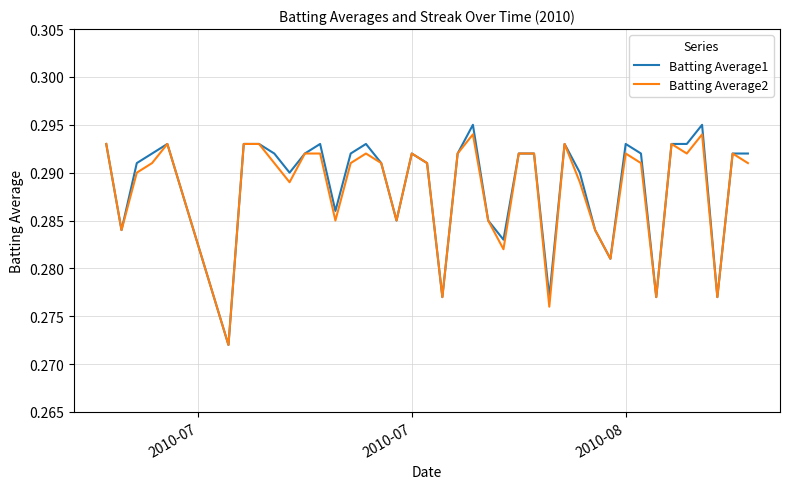

Which series has the largest range (max minus min)?

Batting Average1